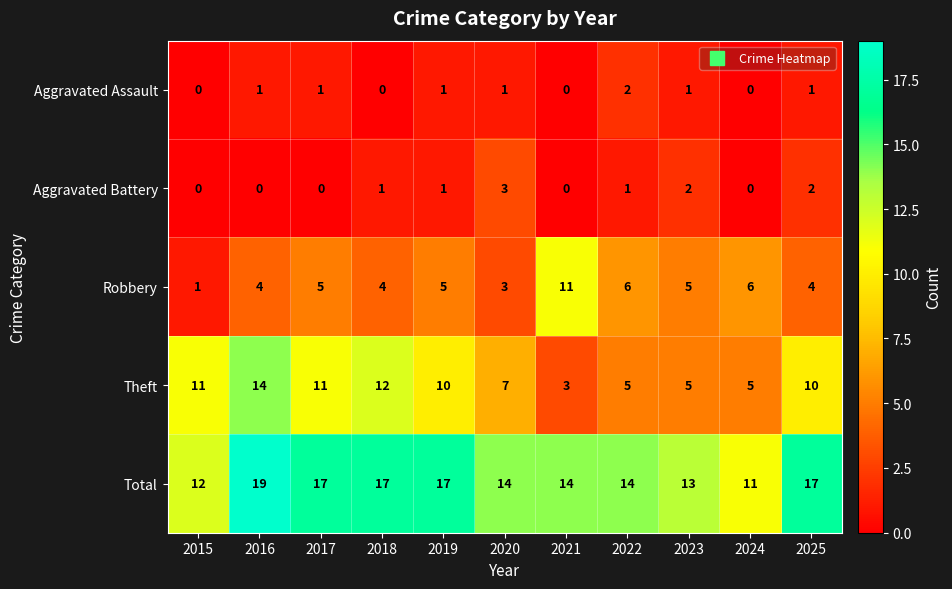

Read the Total value at 2017.

17